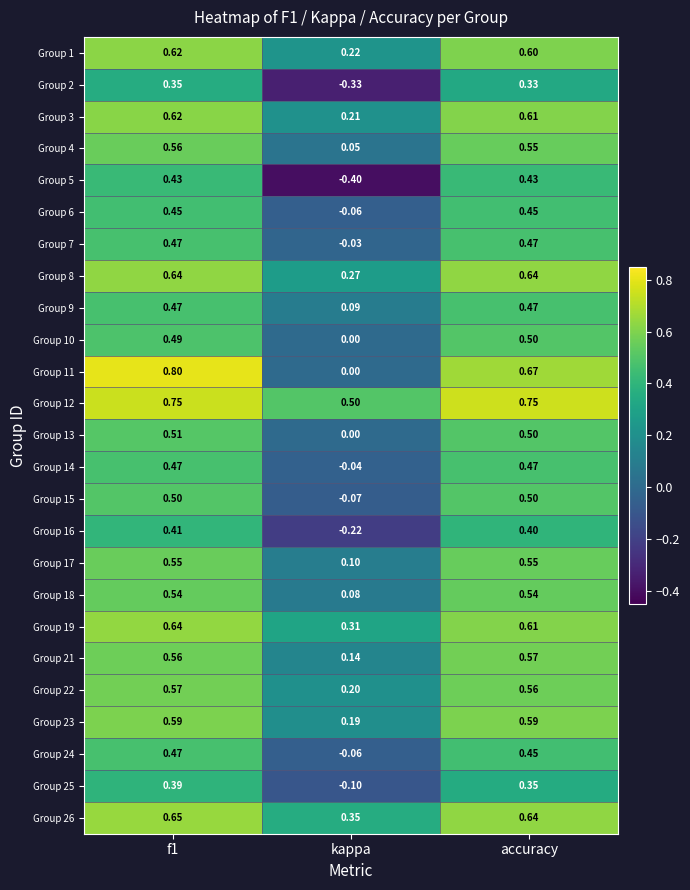

Which series has the largest range (max minus min)?

Group 5